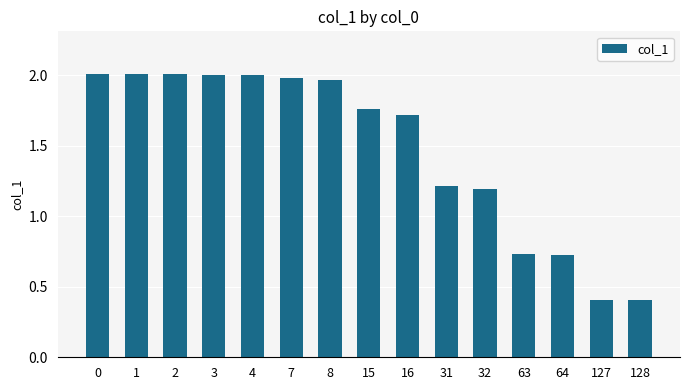

The chart shows a value of 0.8 at 1. True or false?

False